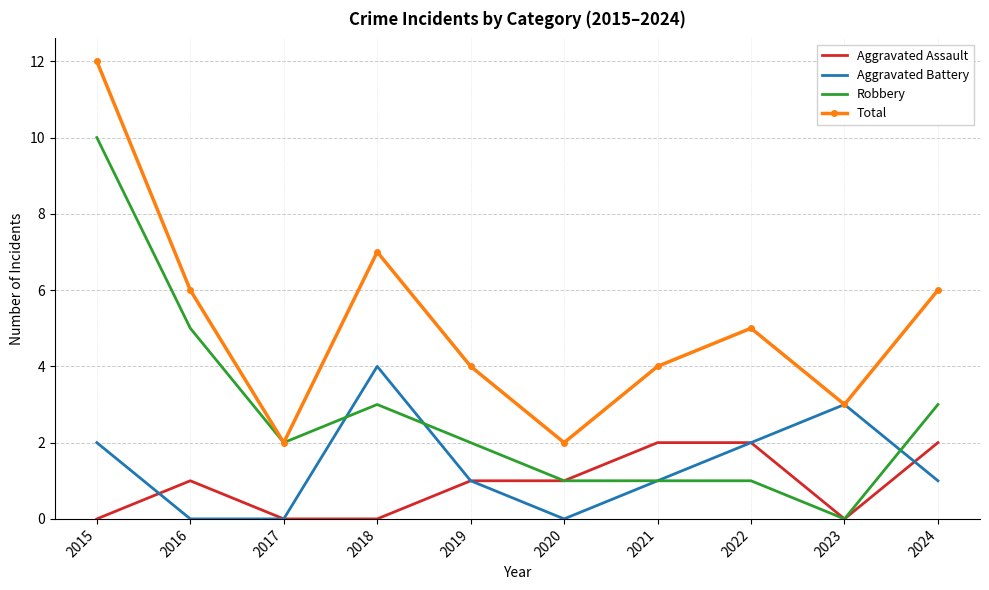

What are all the series names shown in the legend?

Aggravated Assault, Aggravated Battery, Robbery, Total